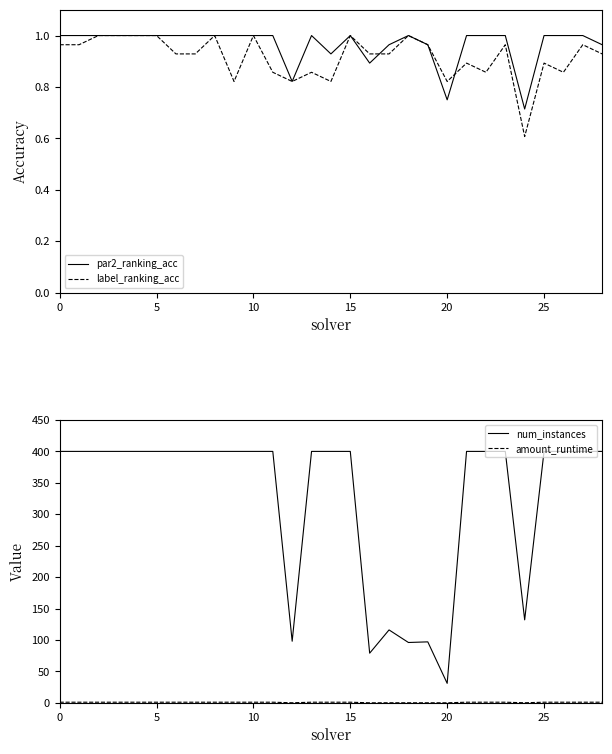

At which category is the sum across all series the highest?

10